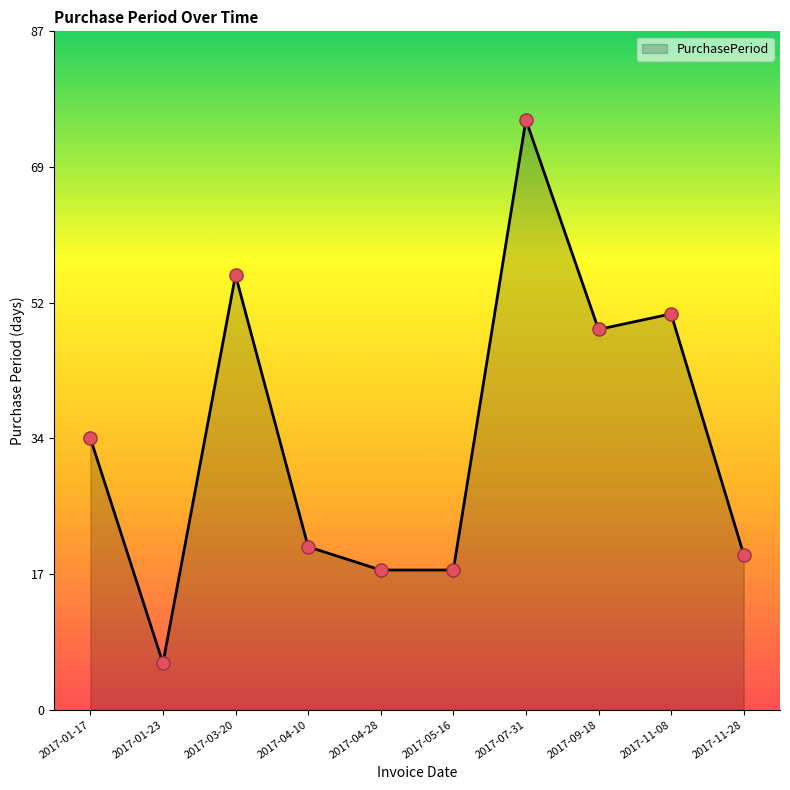

Which has a higher value, 2017-11-08 or 2017-11-28?

2017-11-08